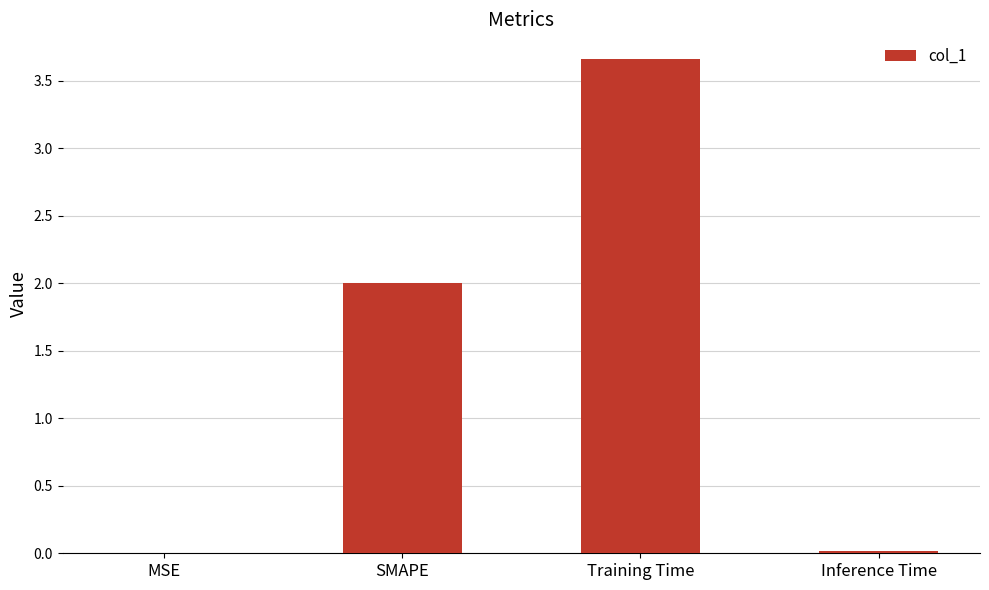

Read the value at SMAPE.

2.0